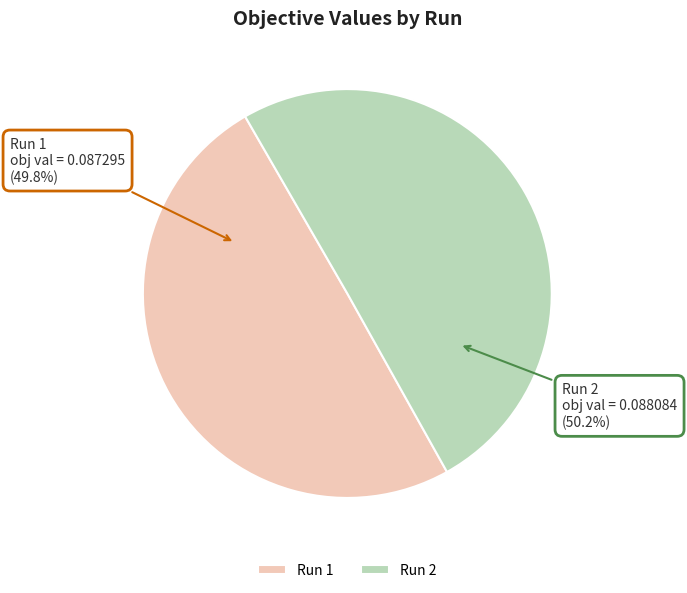

Is there any slice that represents more than half of the pie?

Yes